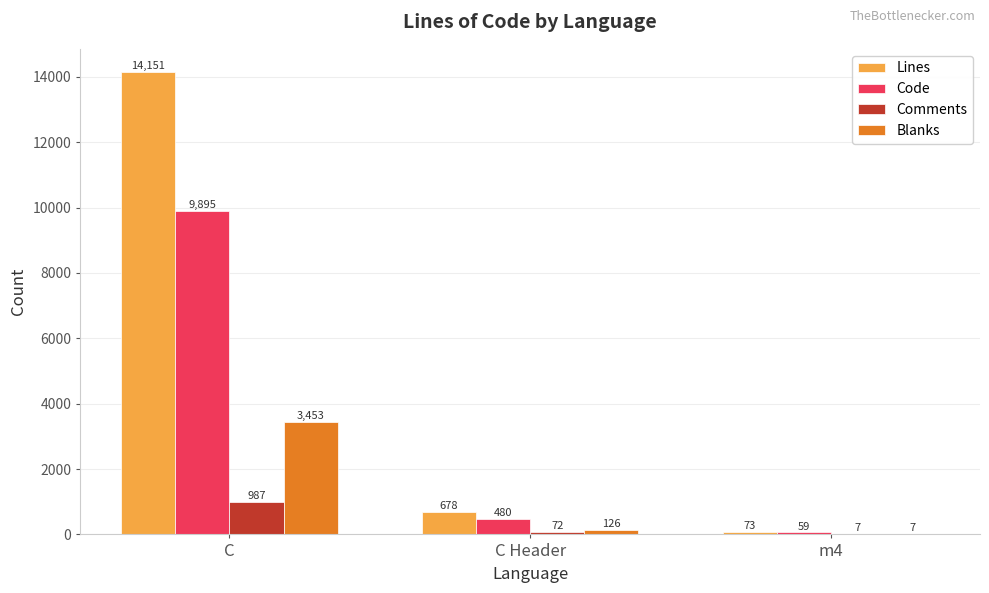

How many groups of bars are there?

3